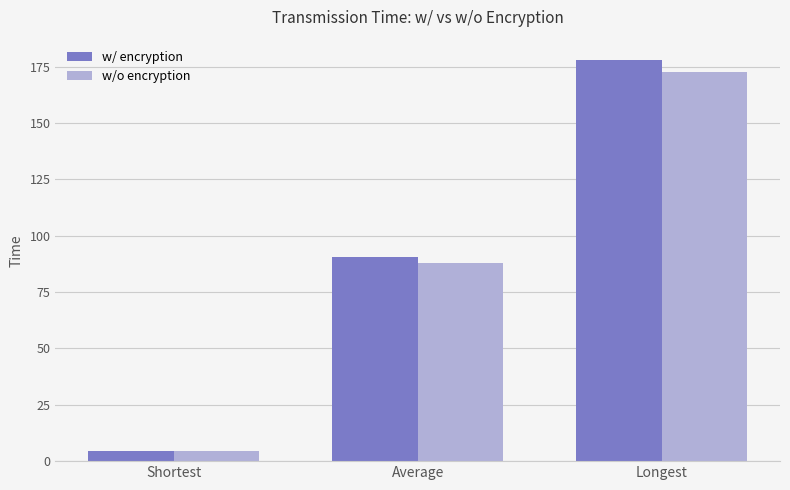

The w/ encryption series shows 4.5 at Shortest. True or false?

True